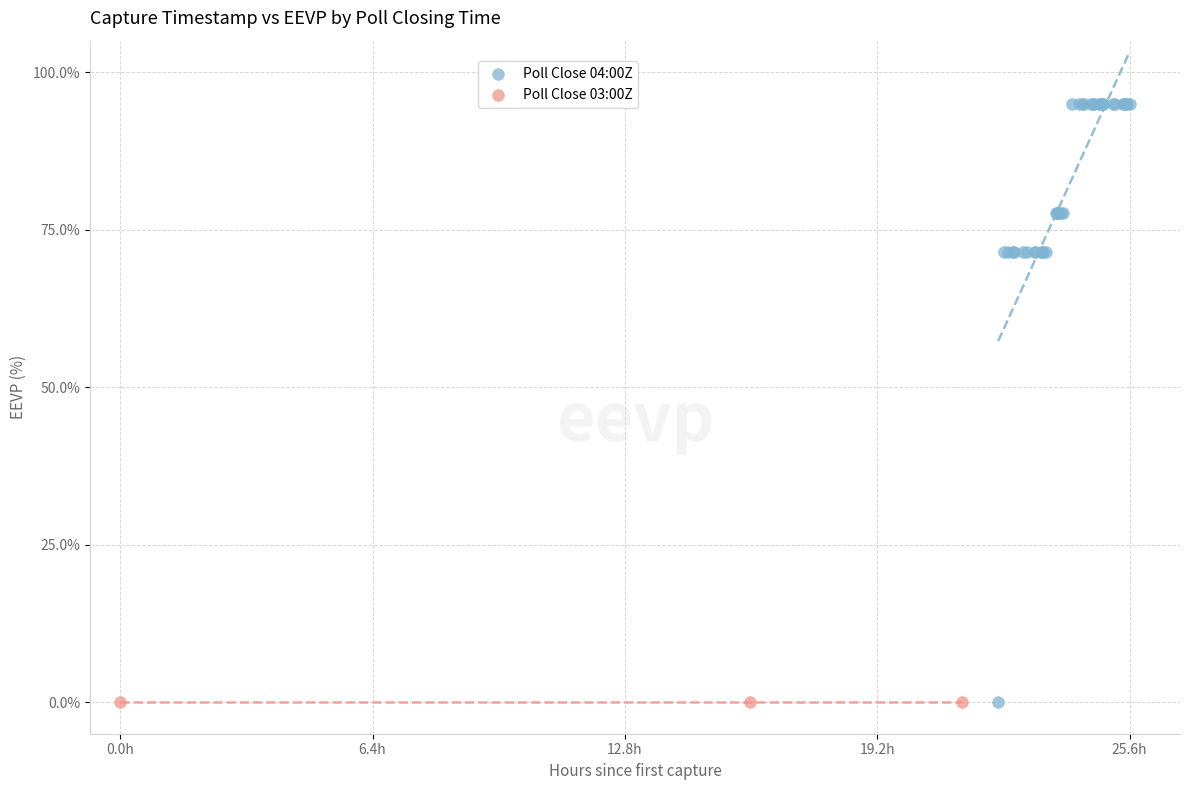

Which series contains the highest Y value?

Poll Close 04:00Z